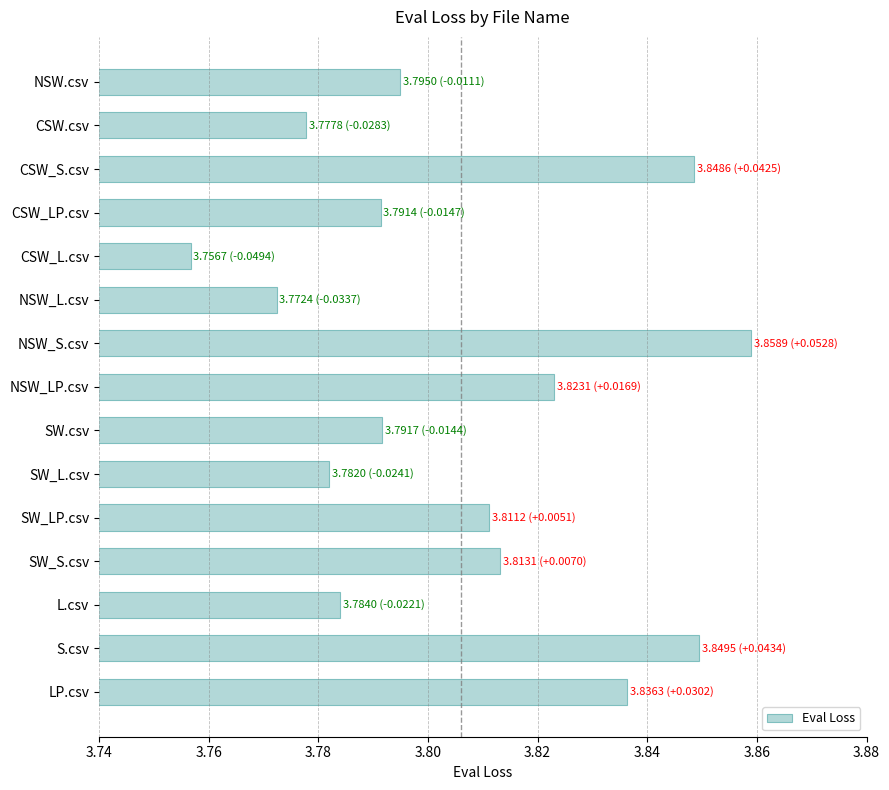

Is it true that the value at LP.csv is 6.4?

False